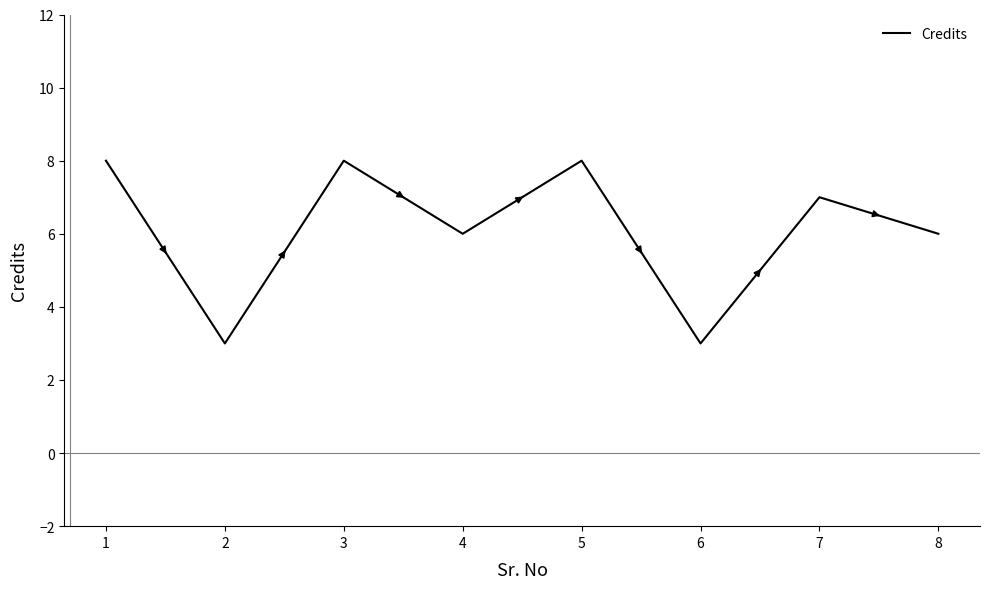

Is it true that the value at 7 is 3?

False